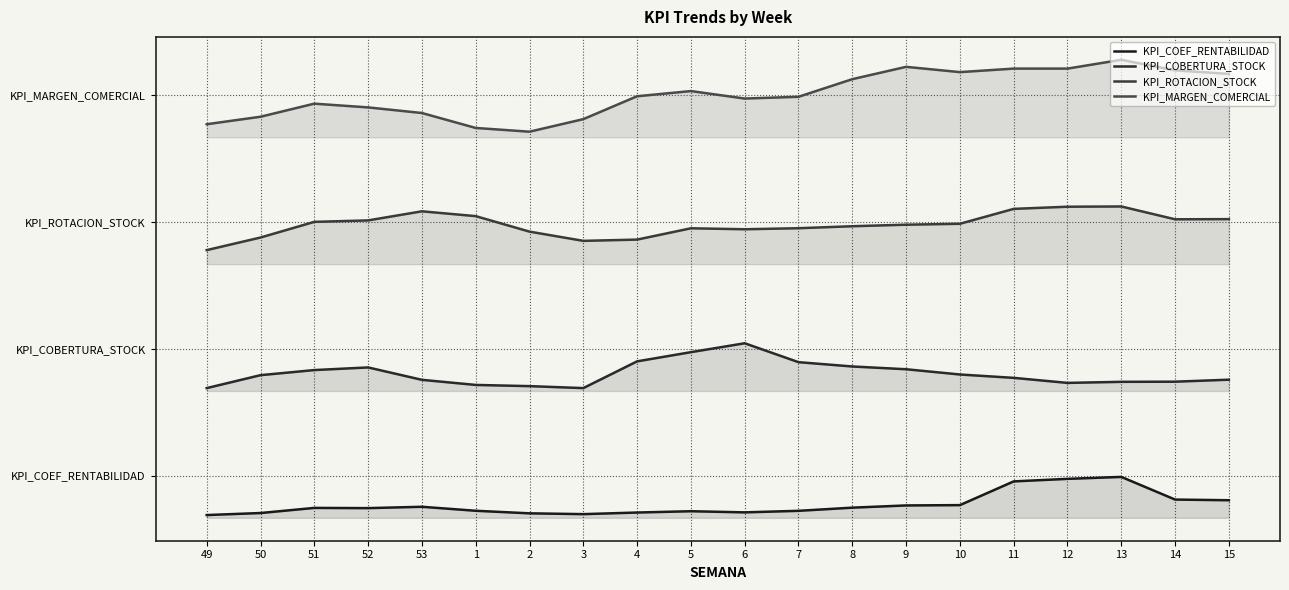

Which category has the lowest value in the KPI_ROTACION_STOCK series?

49